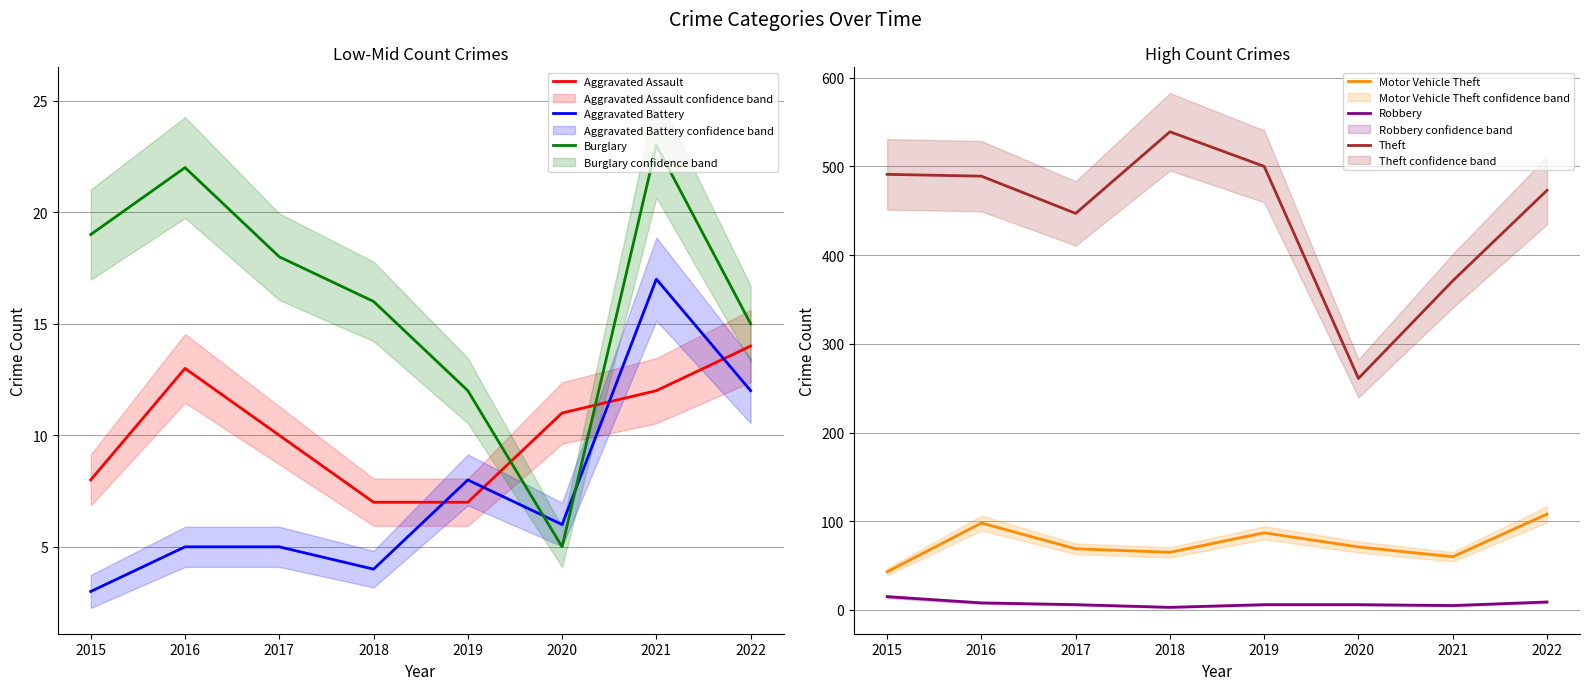

True or false: Burglary and Motor Vehicle Theft intersect in this chart.

False